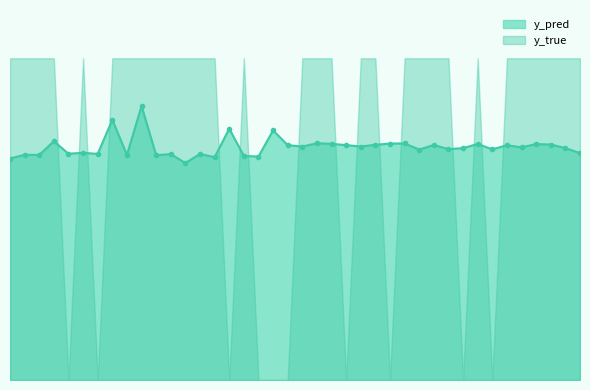

What is the average value?

0.7